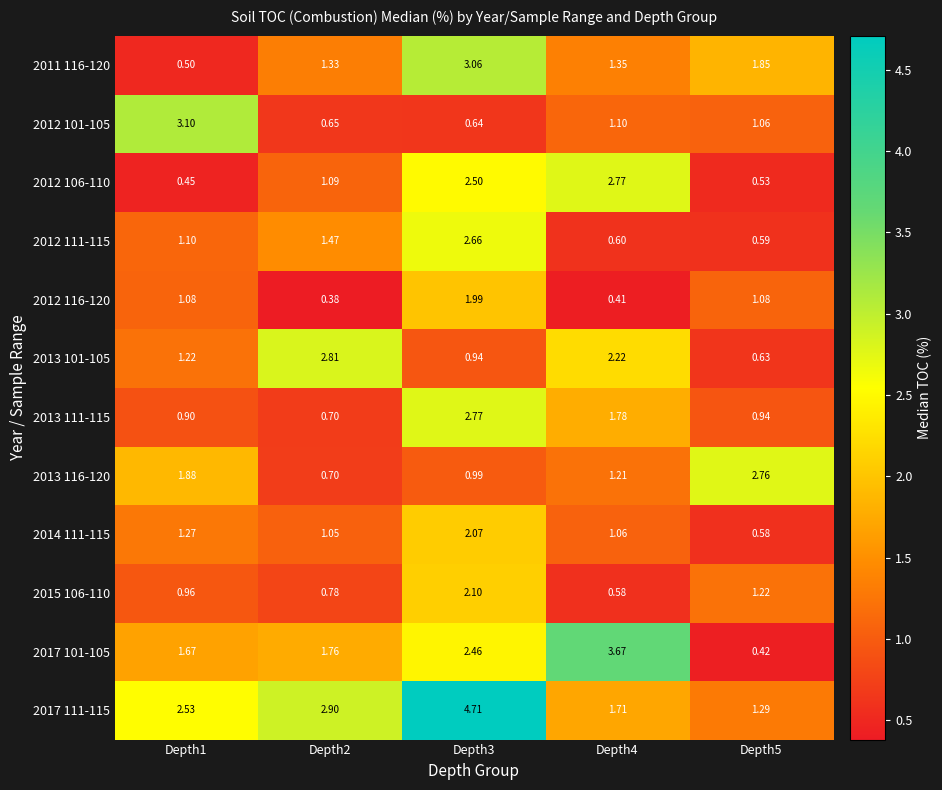

Is the value of 2017 101-105 at Depth1 greater than the value of 2012 101-105 at Depth3?

Yes